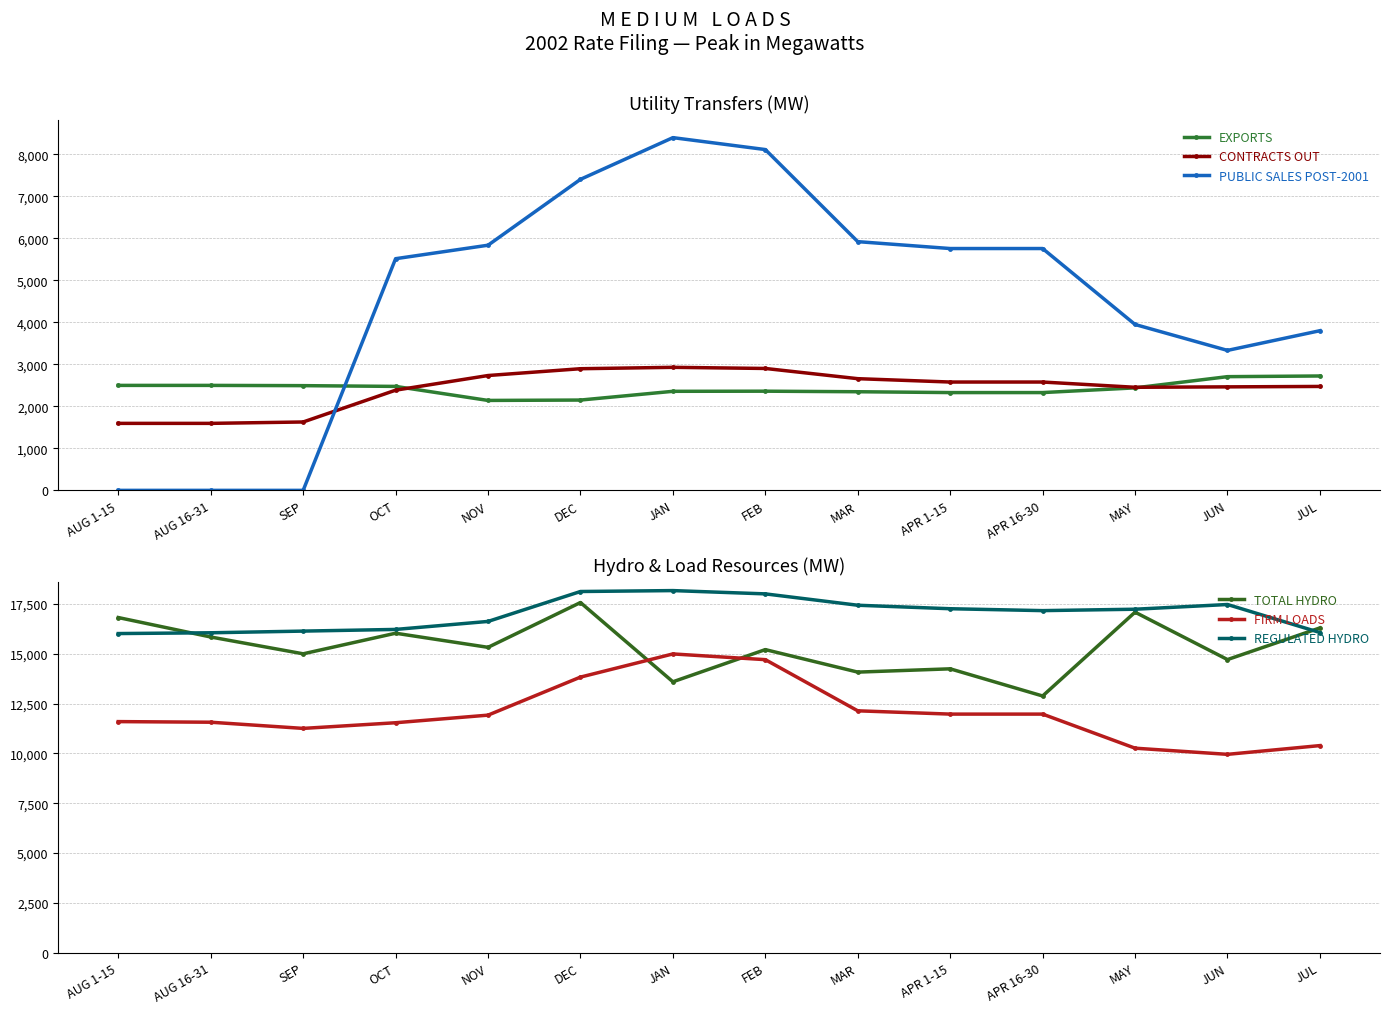

True or false: TOTAL HYDRO and REGULATED HYDRO intersect in this chart.

True